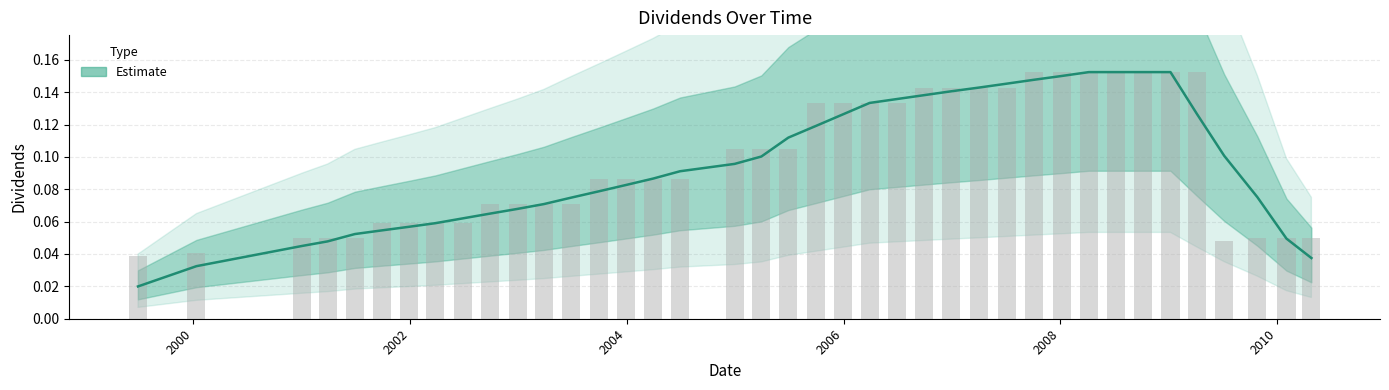

Reading right to left, list all the values displayed in this chart.

0.1	0.1	0.1	0.0	0.2	0.2	0.2	0.2	0.2	0.2	0.2	0.1	0.1	0.1	0.1	0.1	0.1	0.1	0.1	0.1	0.1	0.1	0.1	0.1	0.1	0.1	0.1	0.1	0.1	0.1	0.1	0.1	0.1	0.1	0.1	0.1	0.1	0.0	0.0